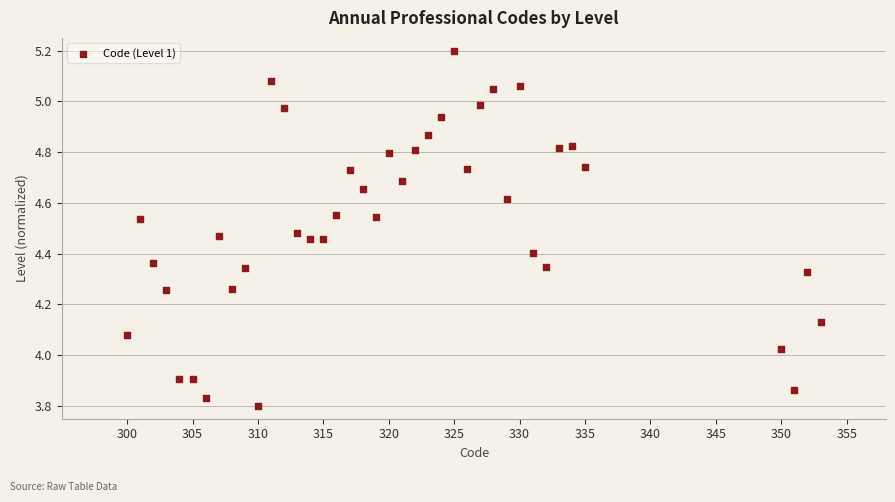

What is the range of X values (max minus min)?

53.0